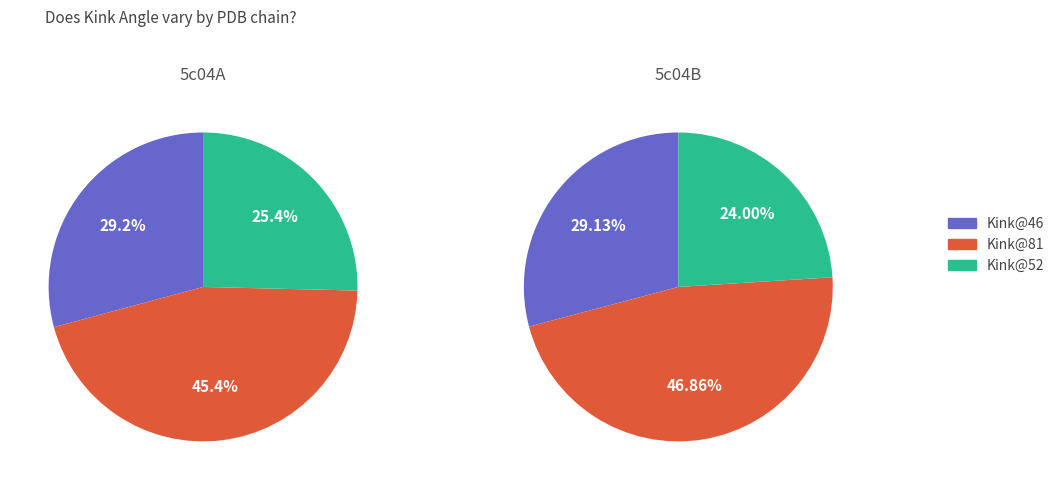

Which series has the largest range (max minus min)?

5c04B